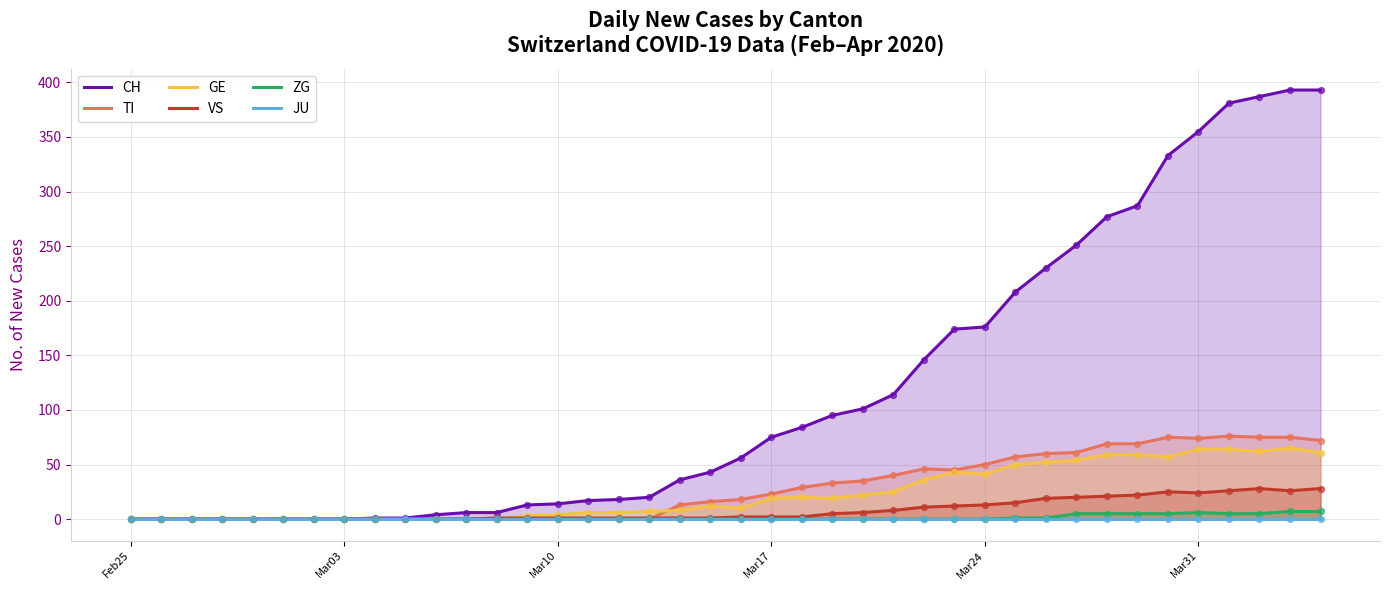

Which series contains the lowest Y value?

CH